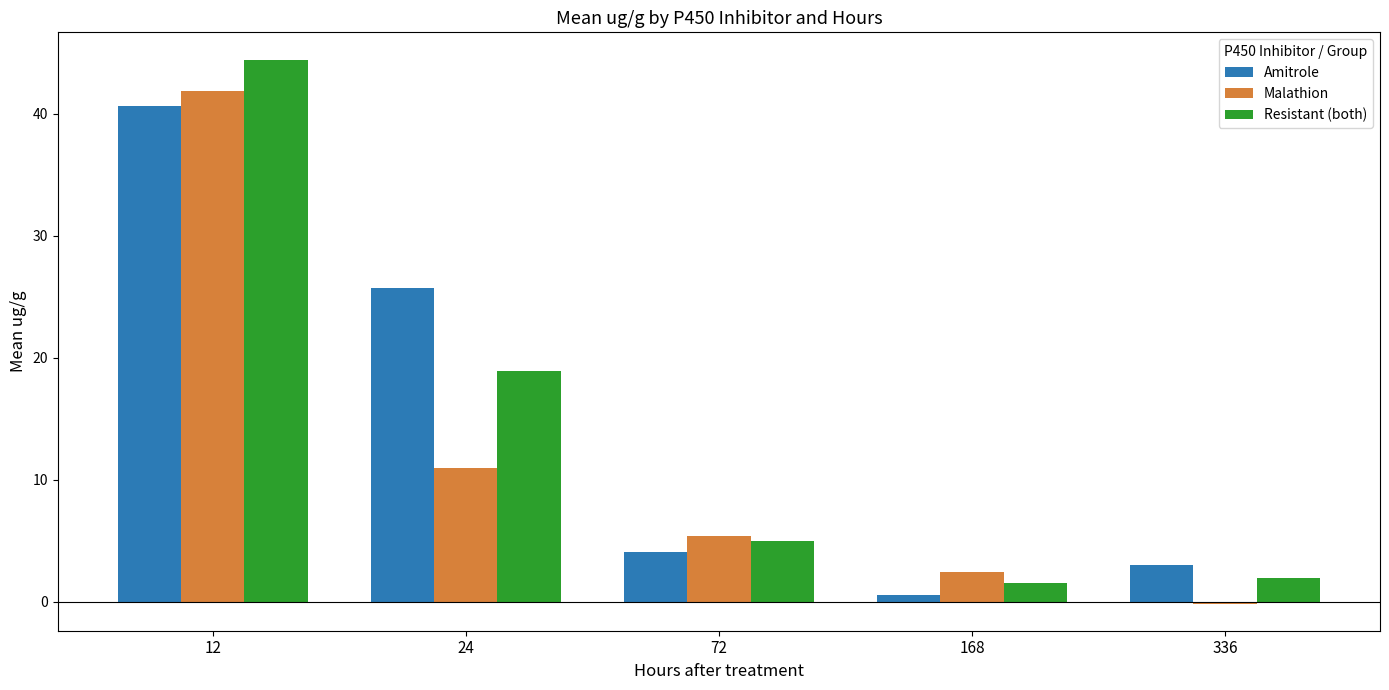

What is the total value across all series at 72?

14.5